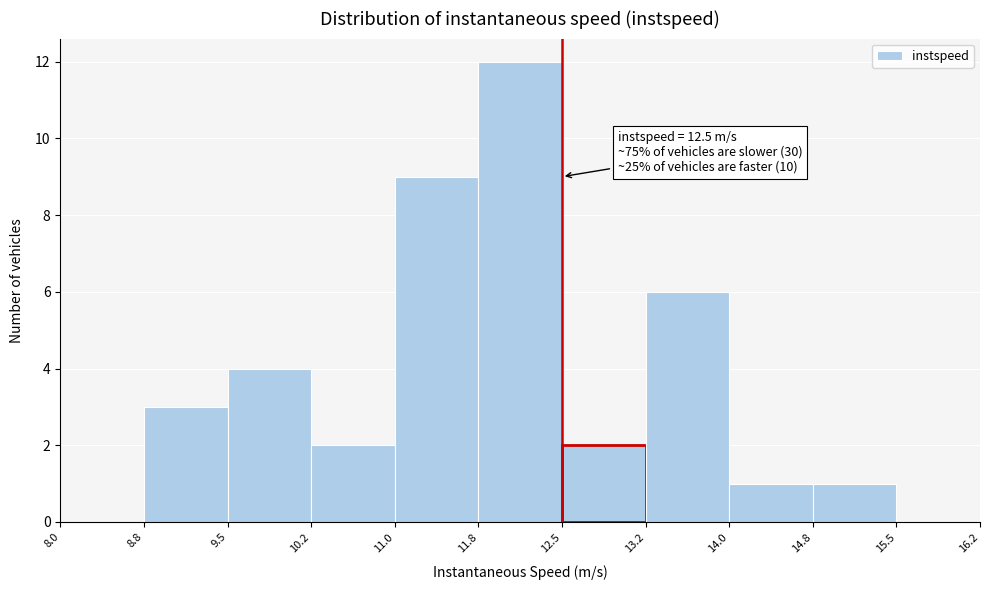

Which range on the x-axis has the tallest bar?

11.8 to 12.5